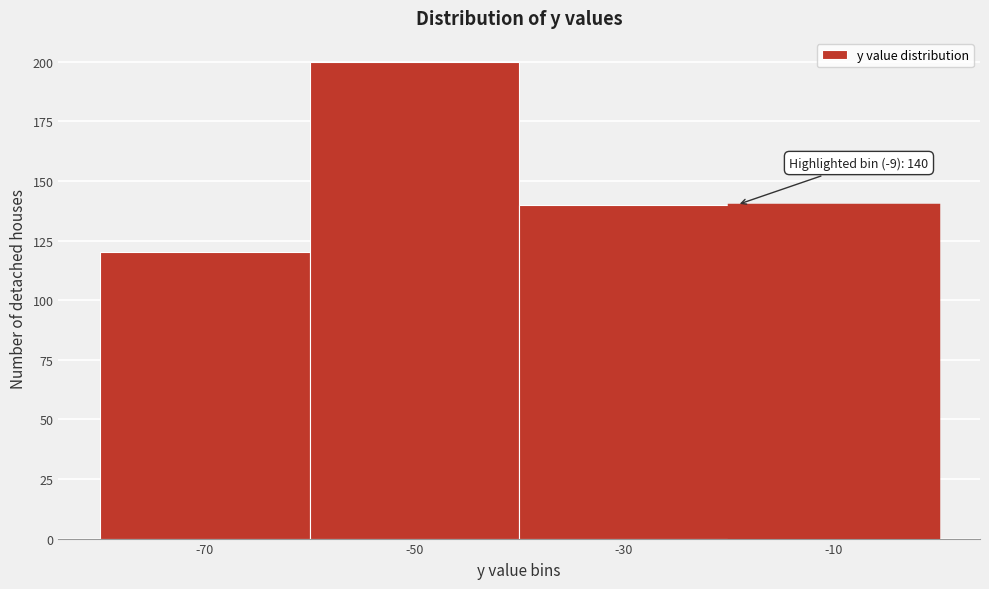

Reading left to right, transcribe all the data shown in this chart.

-70=120	-50=200	-30=140	-10=140